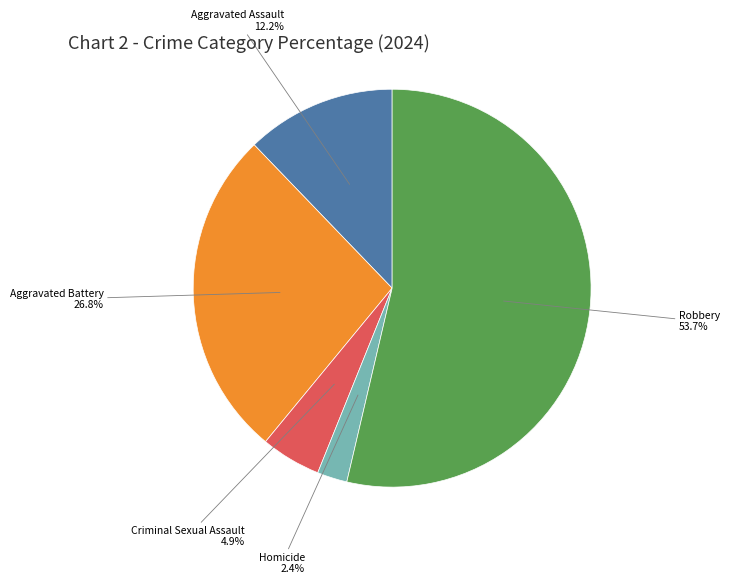

Is there a majority slice in this chart?

Yes